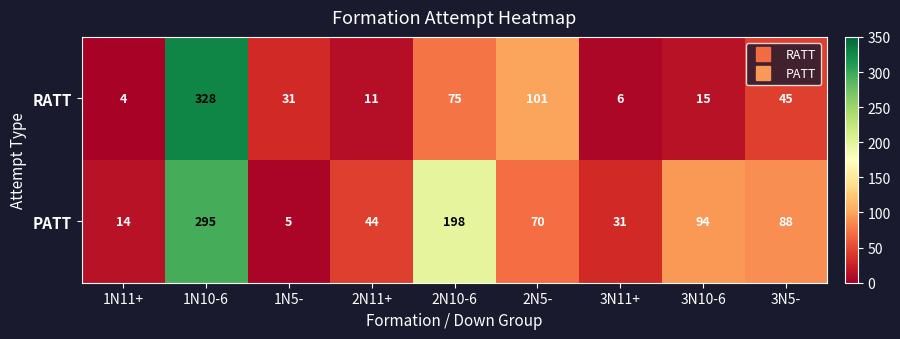

Is it true that PATT equals 70 at 2N5-?

True